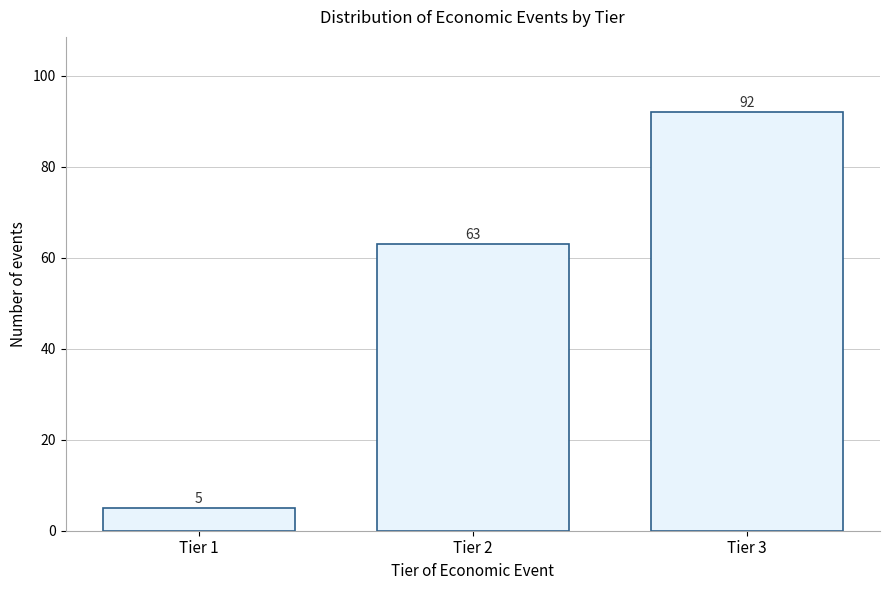

Reading left to right, extract all data points from this chart.

5	63	92